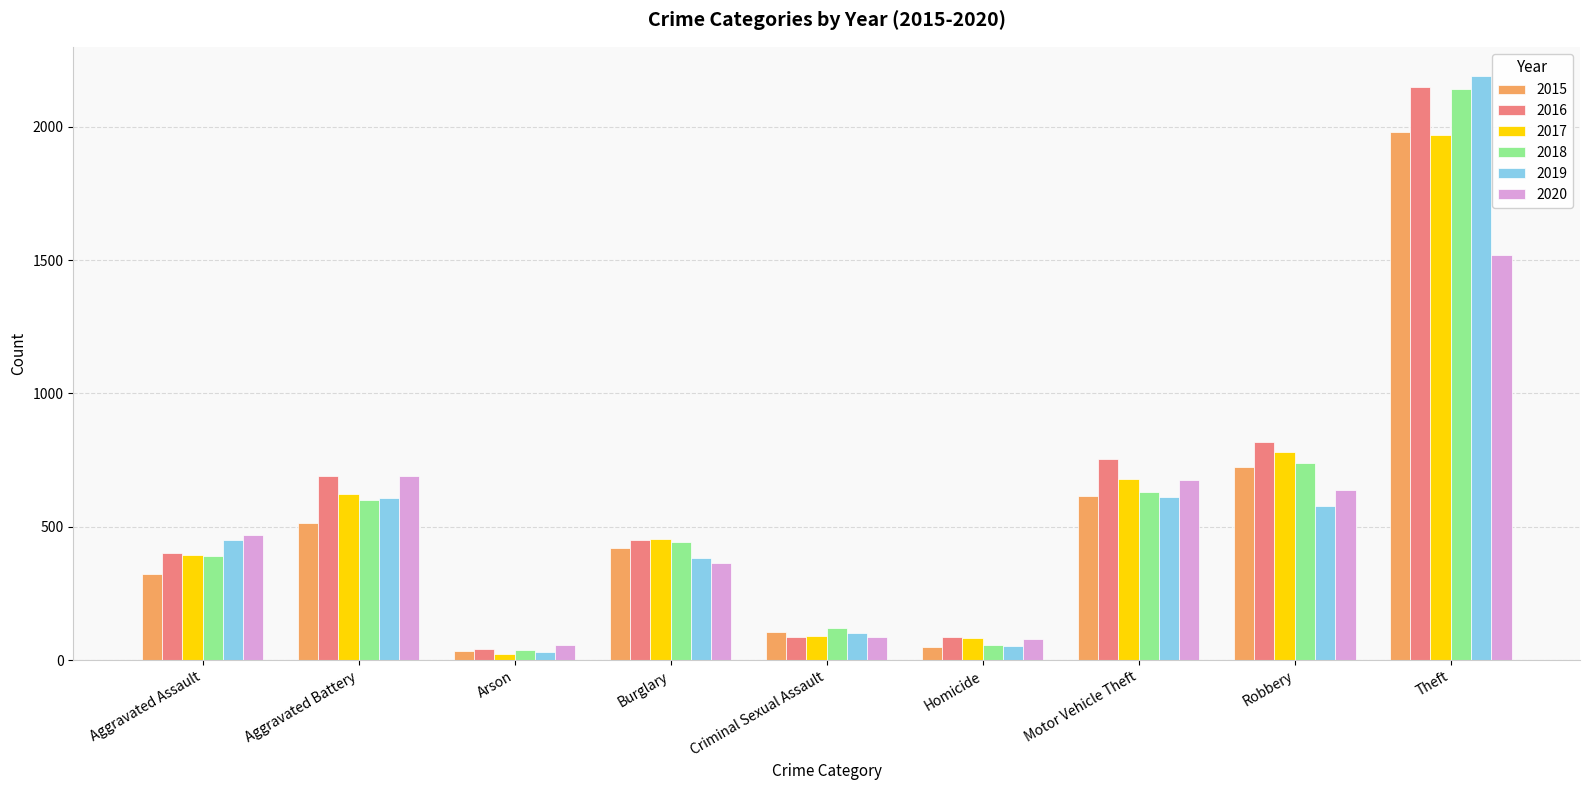

What is the greatest value displayed?

2190